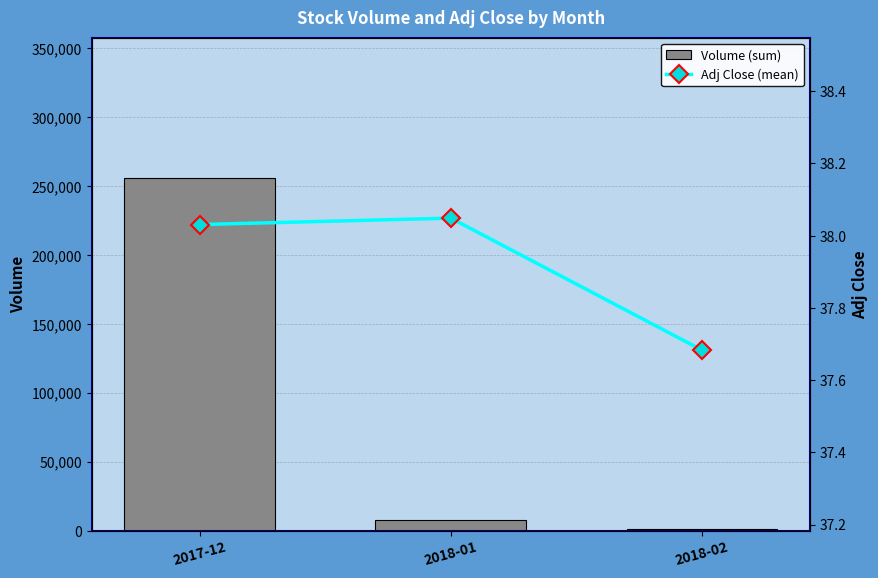

Reading left to right, transcribe all the data shown in this chart.

Volume (sum): 2017-12=255600.0	2018-01=7500.0	2018-02=1200.0
Adj Close (mean): 2017-12=38.0	2018-01=38.0	2018-02=37.7